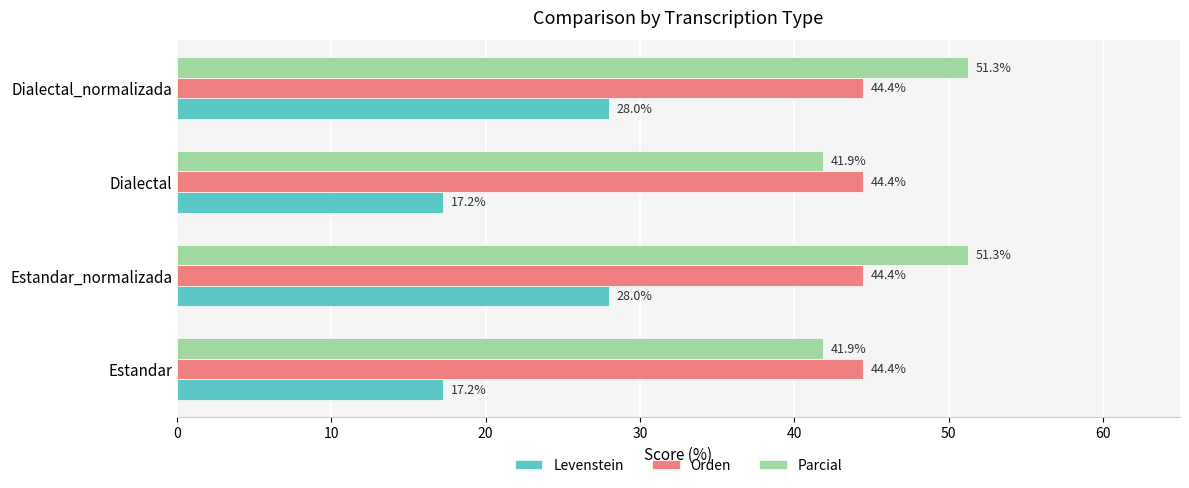

What is the total value across all series at Dialectal_normalizada?

123.7